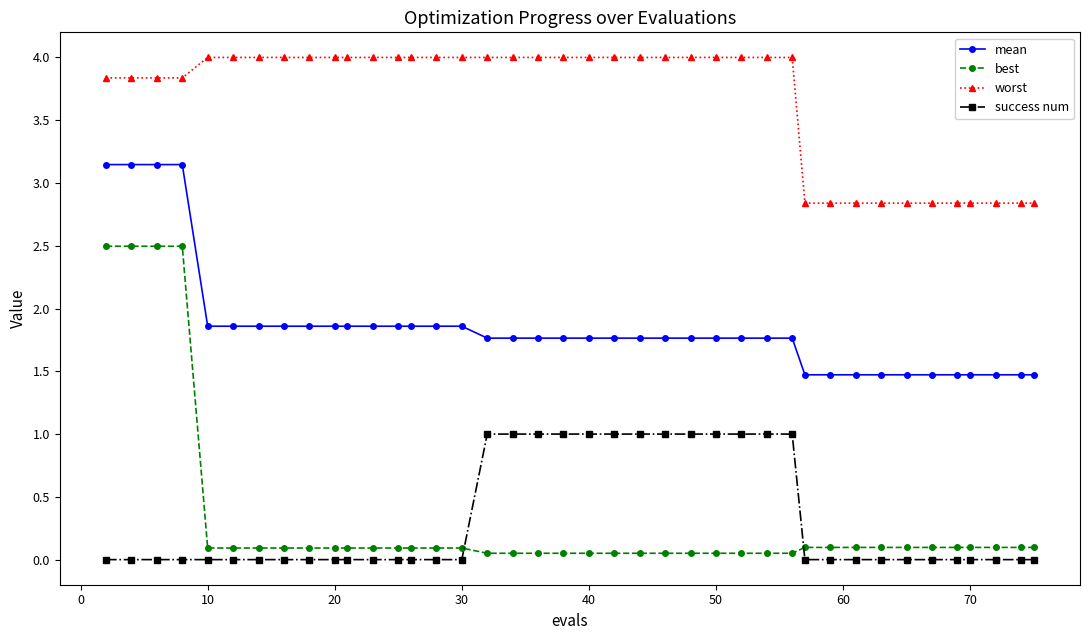

At how many categories does at least one series exceed 2?

40